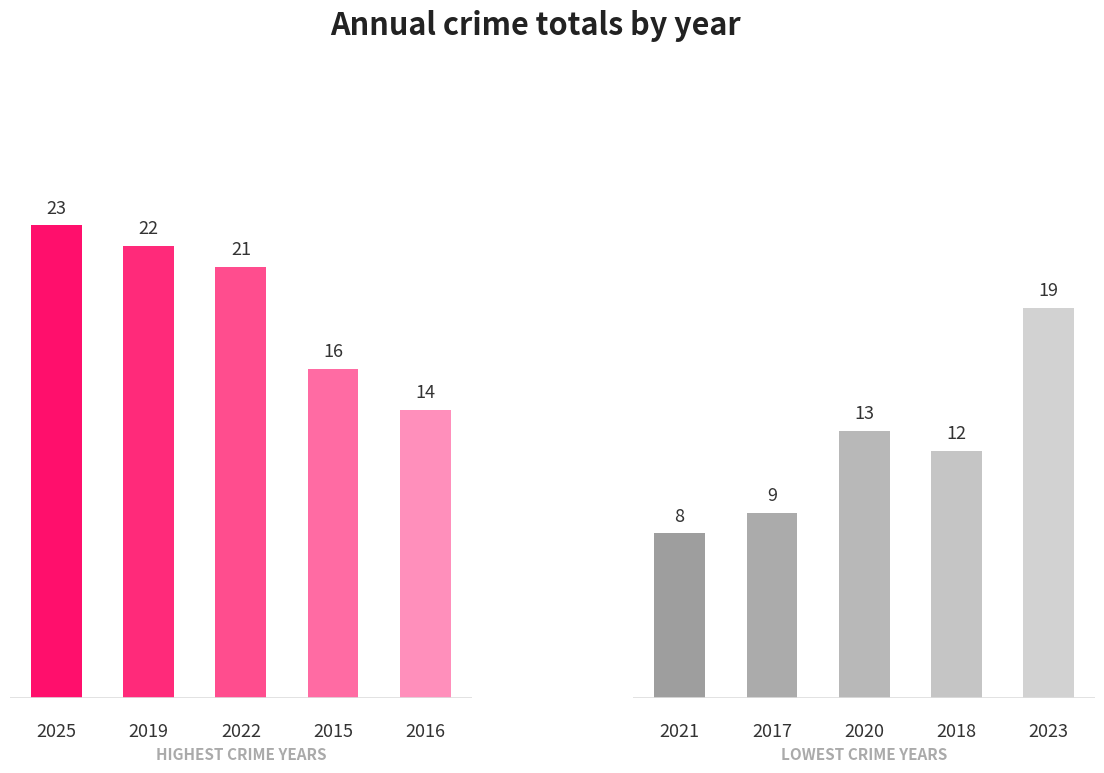

Which series has the largest range (max minus min)?

Total crimes (lowest years)